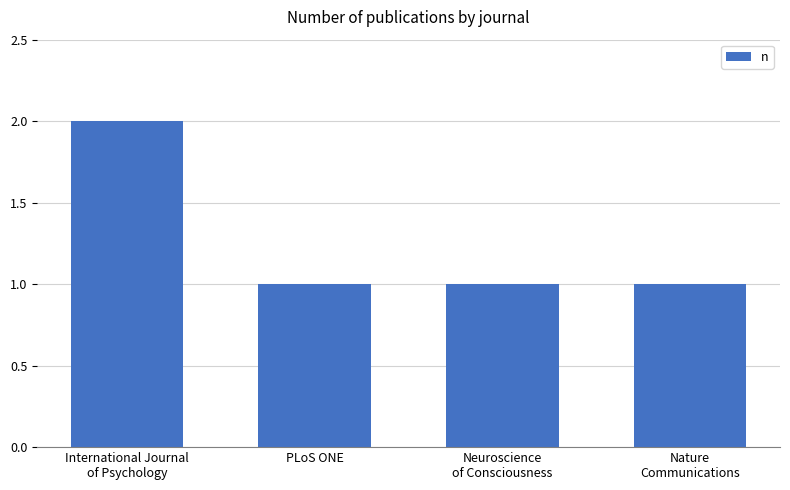

What is the approximate value at Neuroscience
of Consciousness?

1